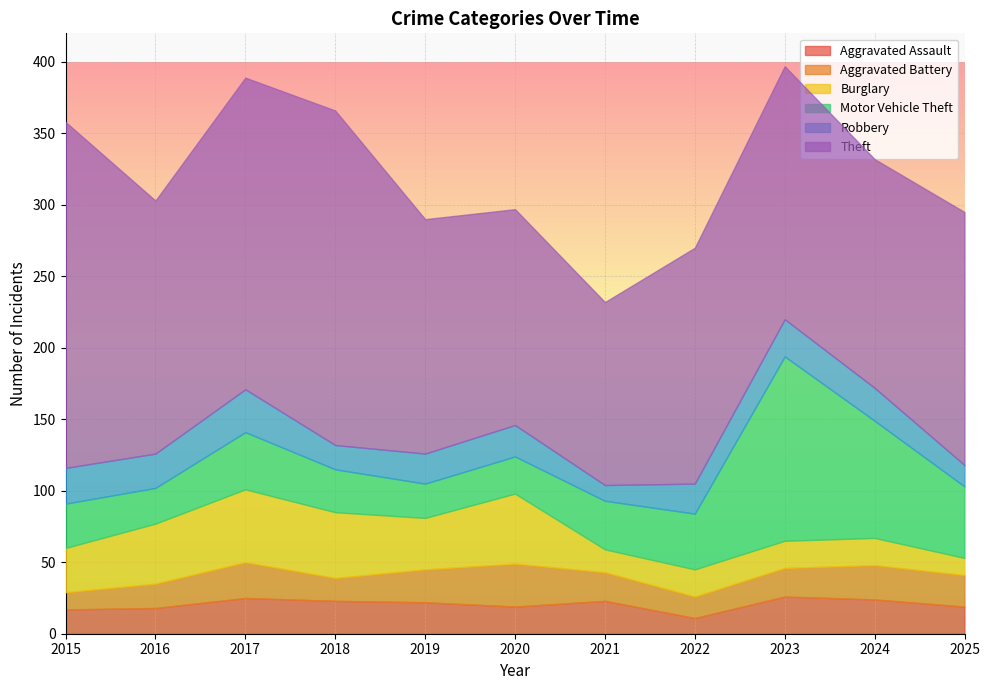

Where is the first local maximum for Aggravated Assault?

2017